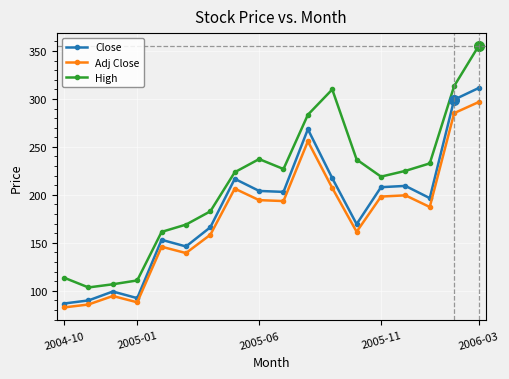

What is the greatest value displayed?

355.0